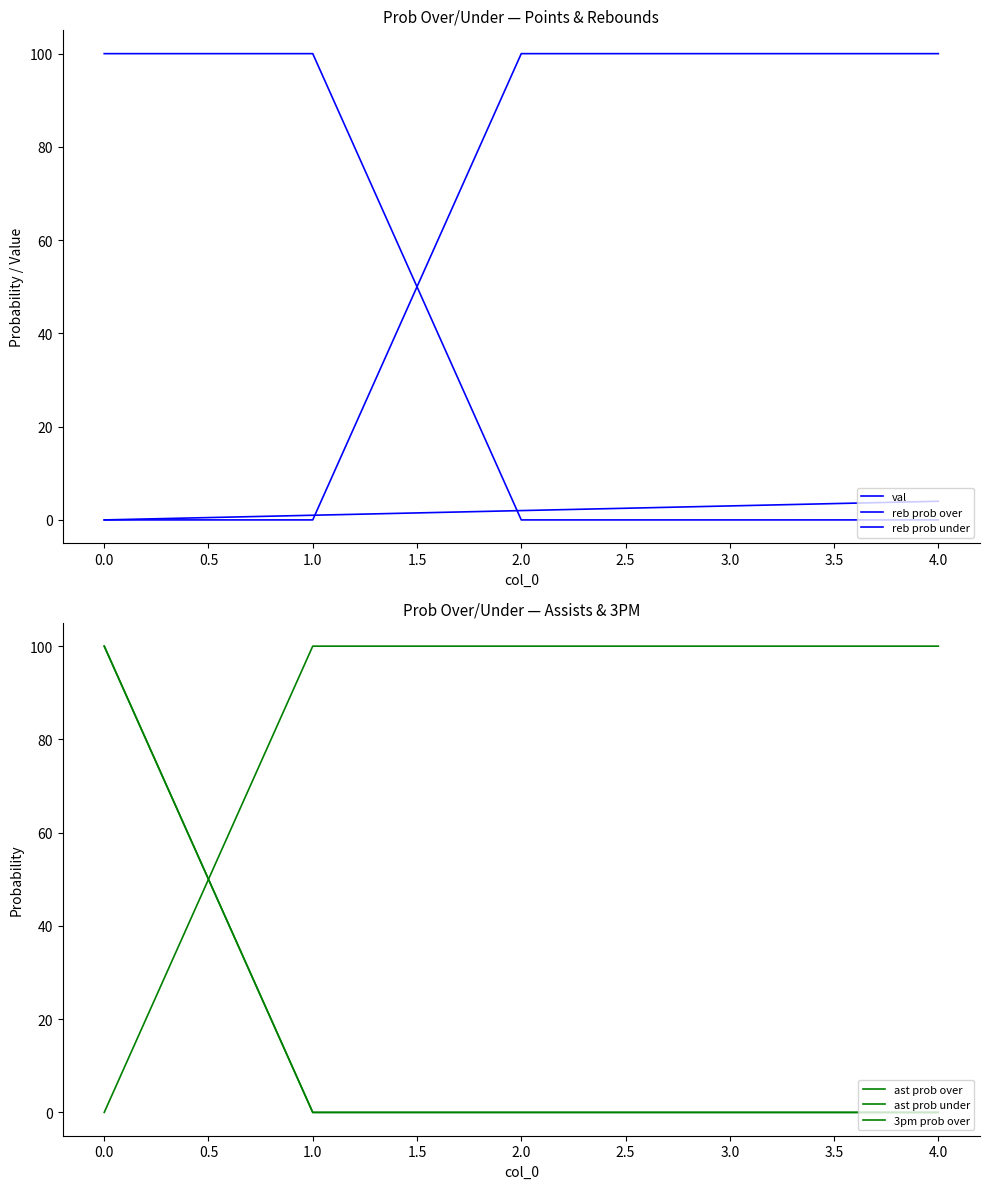

Is this an area chart (filled region under the line)?

No